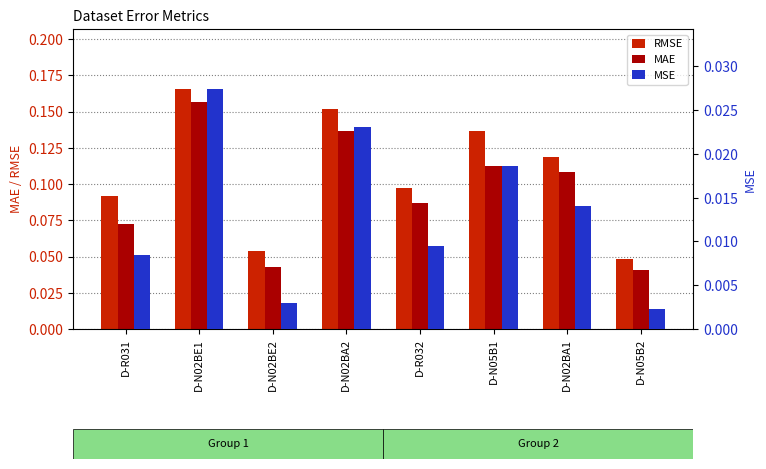

The value of MSE at D-R031 is 0.0. True or false?

False